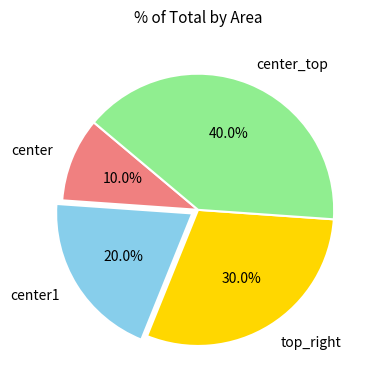

The center slice represents 21% of the pie. True or false?

False